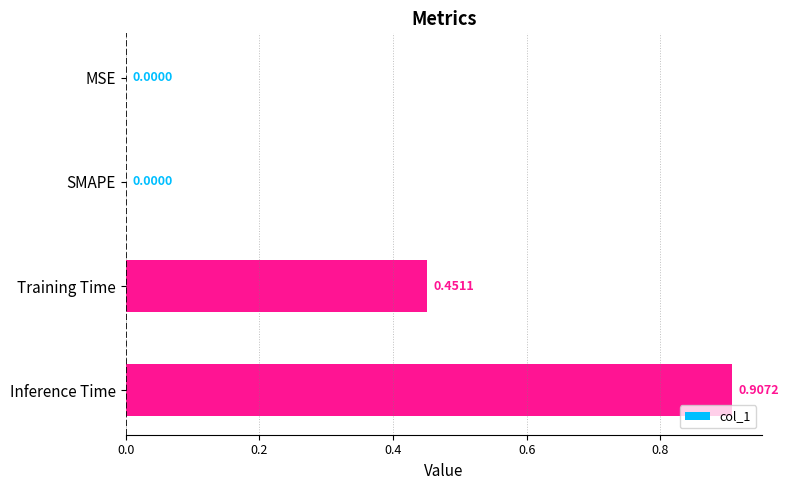

What is the sum of all values?

1.4